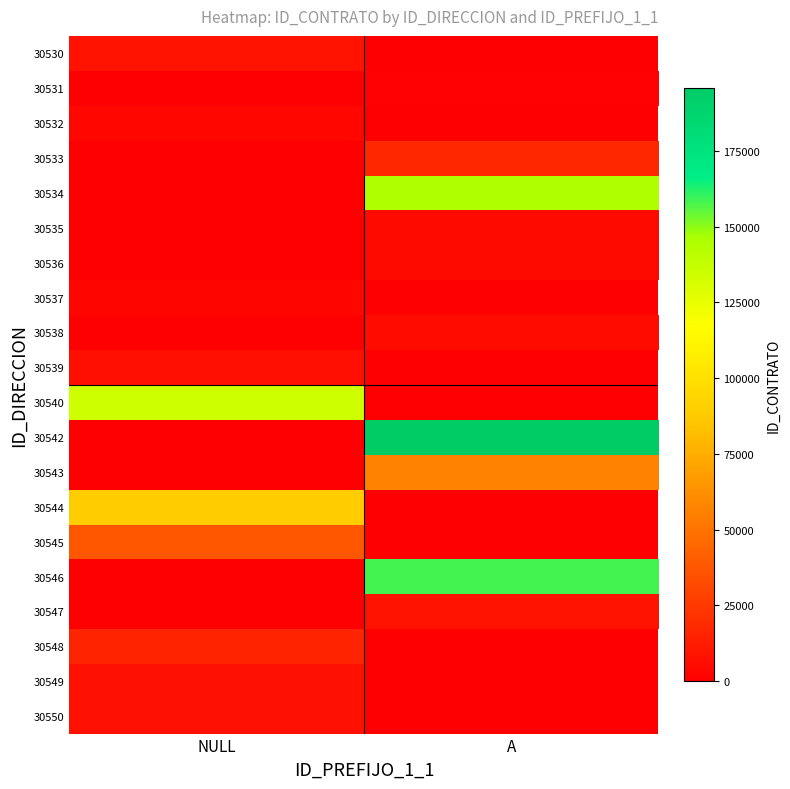

Between A and NULL, which is larger?

NULL